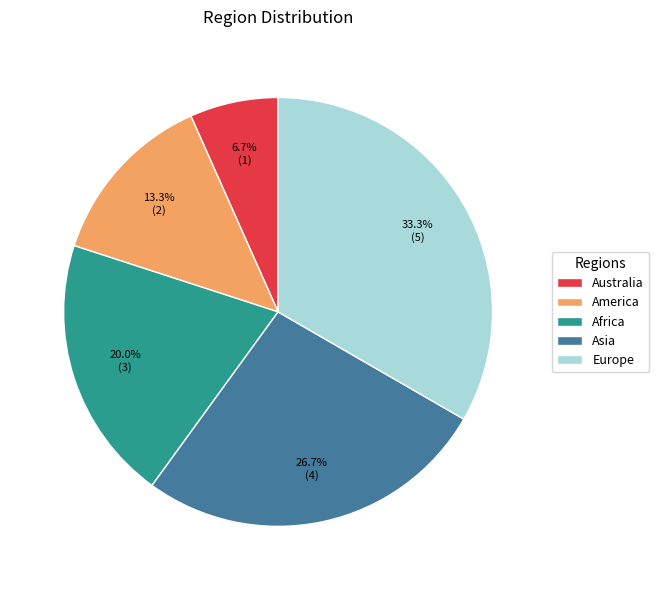

How many slices are in this pie chart?

5